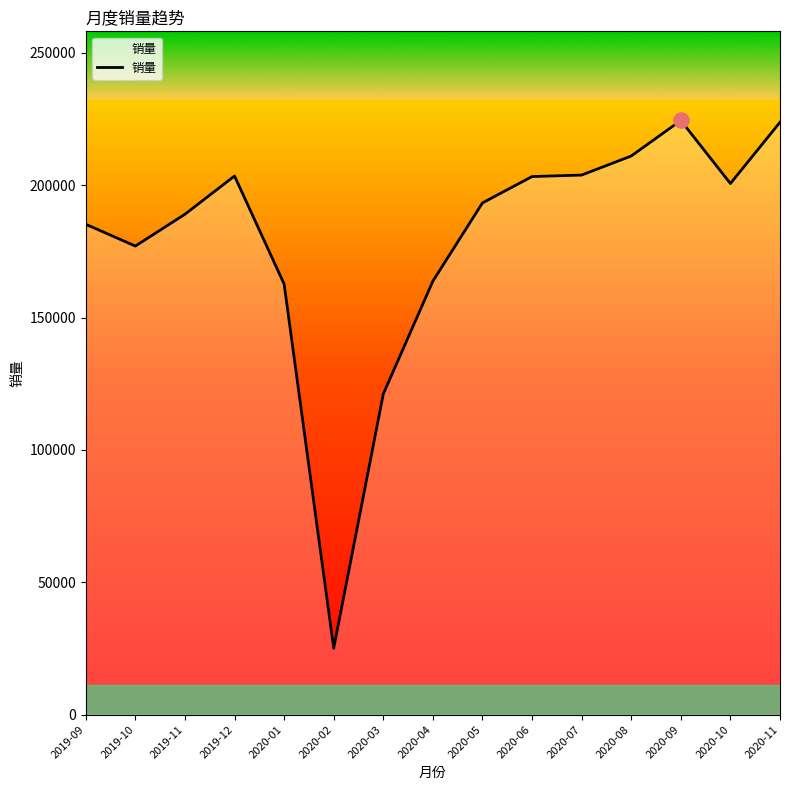

What is the change in value from 2019-12 to 2020-05?

-10161